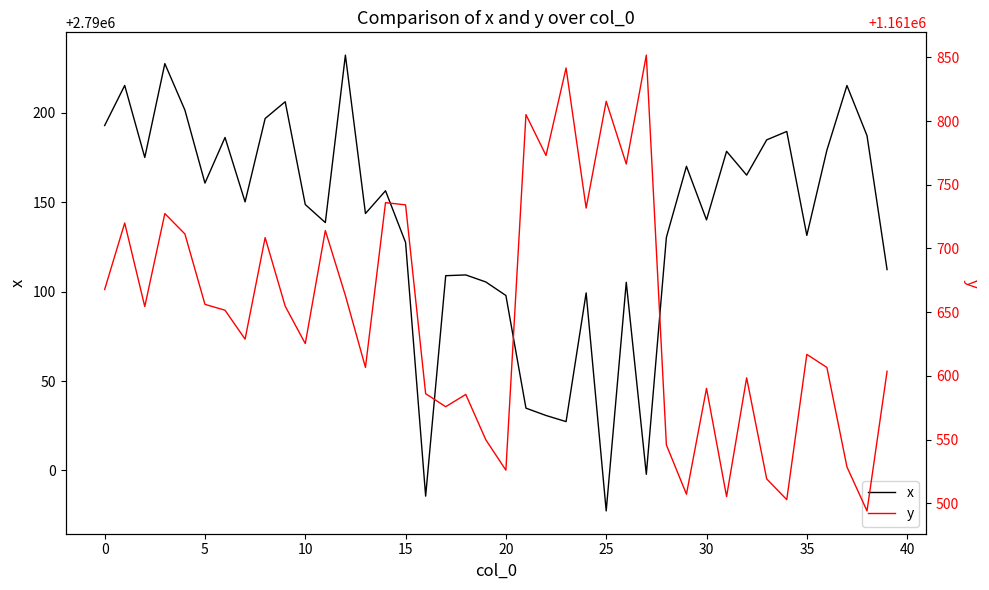

Does the chart have visible grid lines?

No